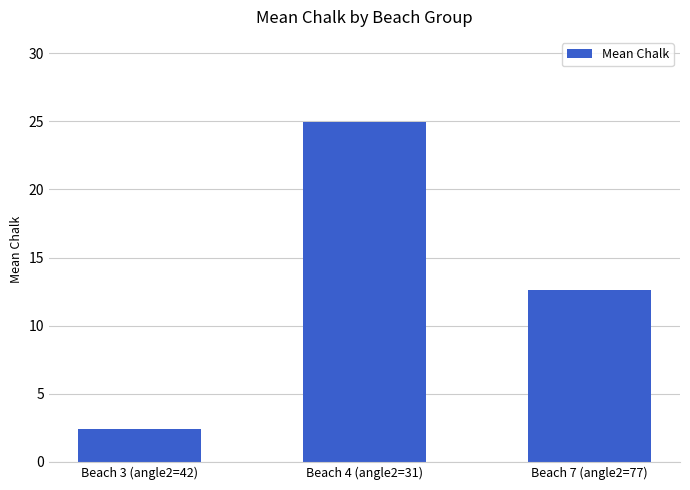

Reading left to right, extract all data points from this chart.

Beach 3 (angle2=42)=2.4	Beach 4 (angle2=31)=25.0	Beach 7 (angle2=77)=12.7